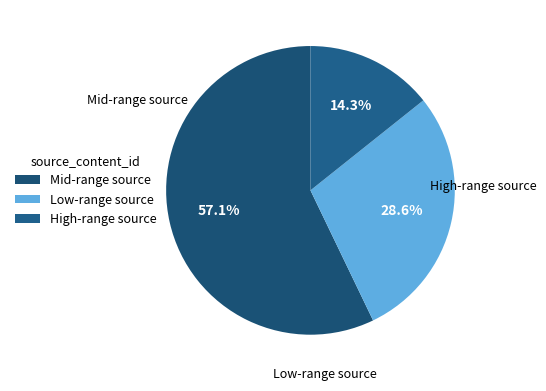

How many segments does this pie chart have?

3